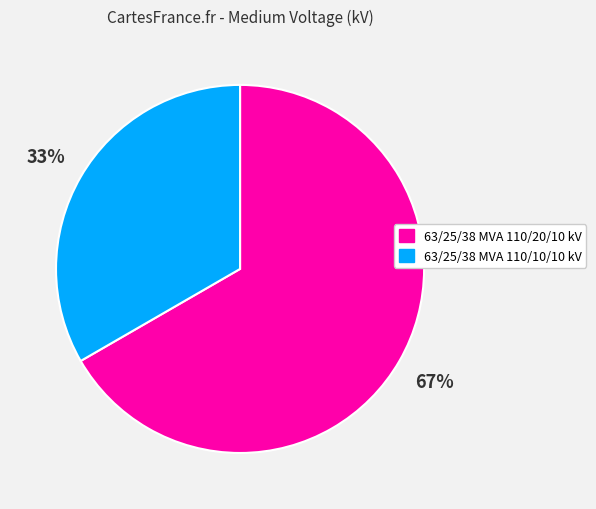

The 63/25/38 MVA 110/20/10 kV slice represents 67% of the pie. True or false?

True